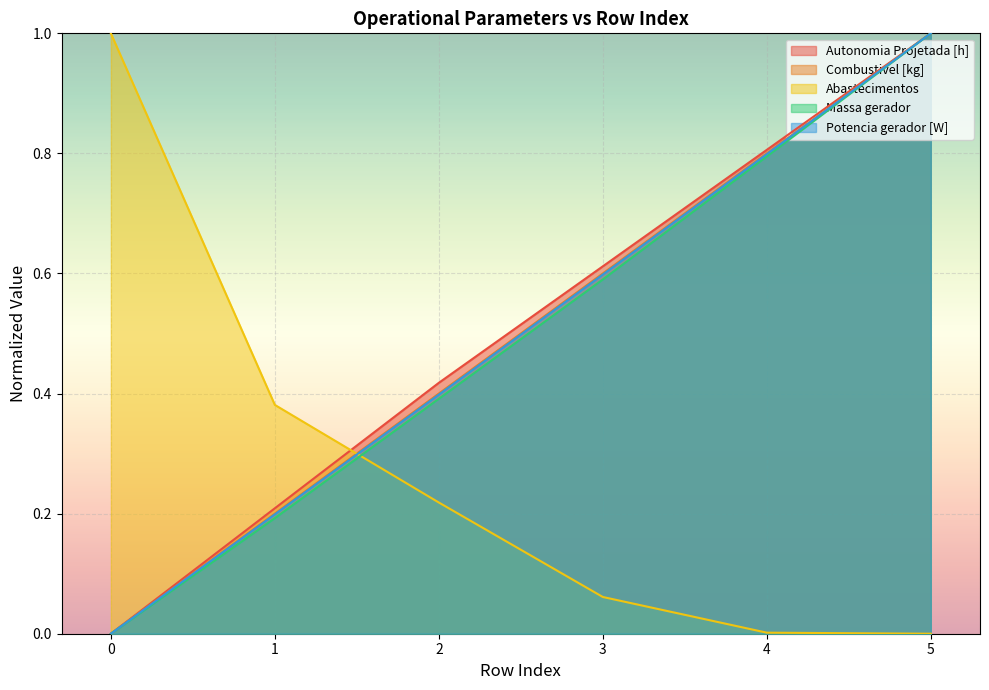

Count the number of data series in this chart.

5